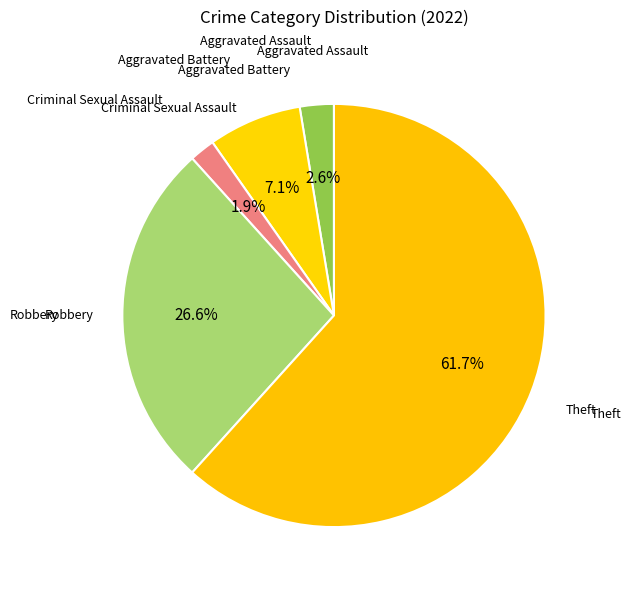

To the nearest percent, what portion does Criminal Sexual Assault represent?

2%